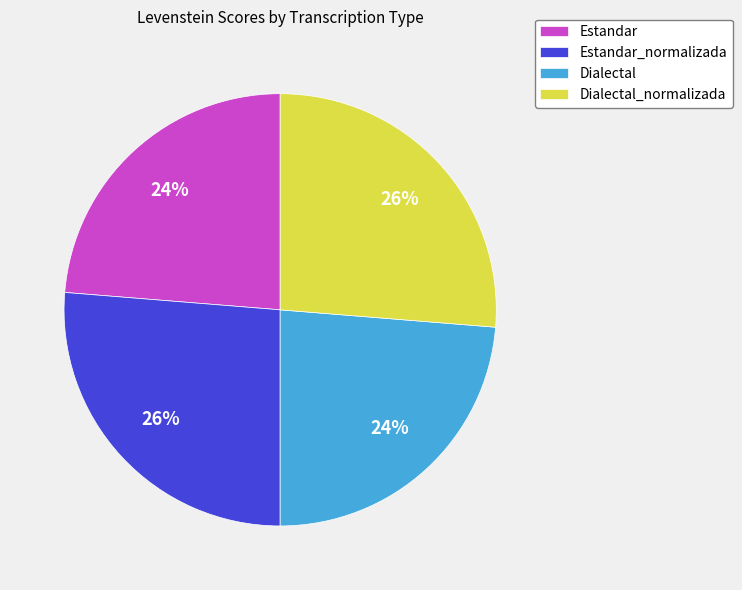

Is it true that Estandar is 11% of the pie?

False